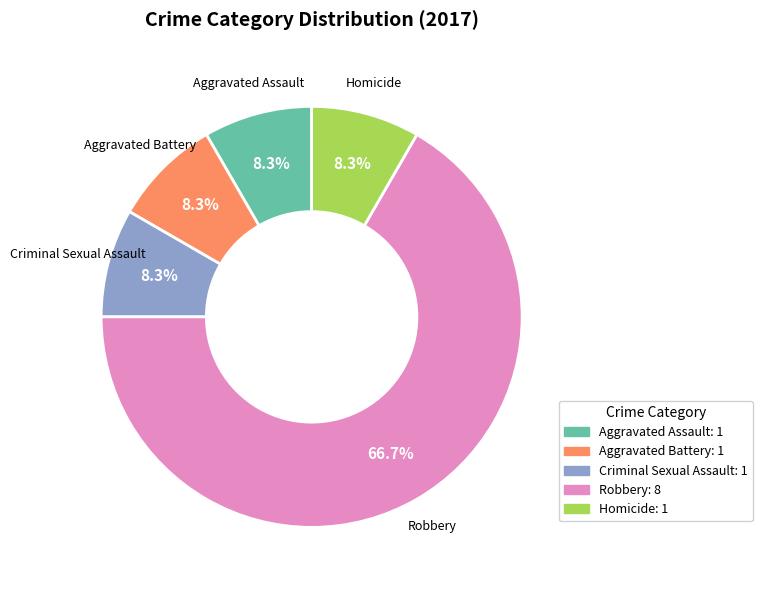

True or false: Homicide accounts for 8% of the total.

True